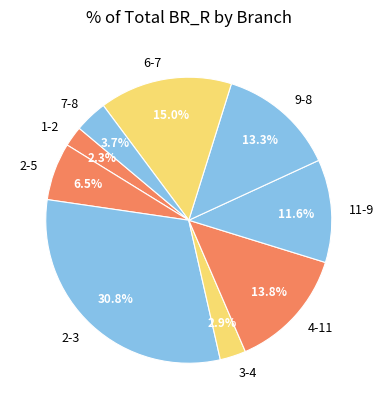

Which has a higher value, 2-5 or 4-11?

4-11